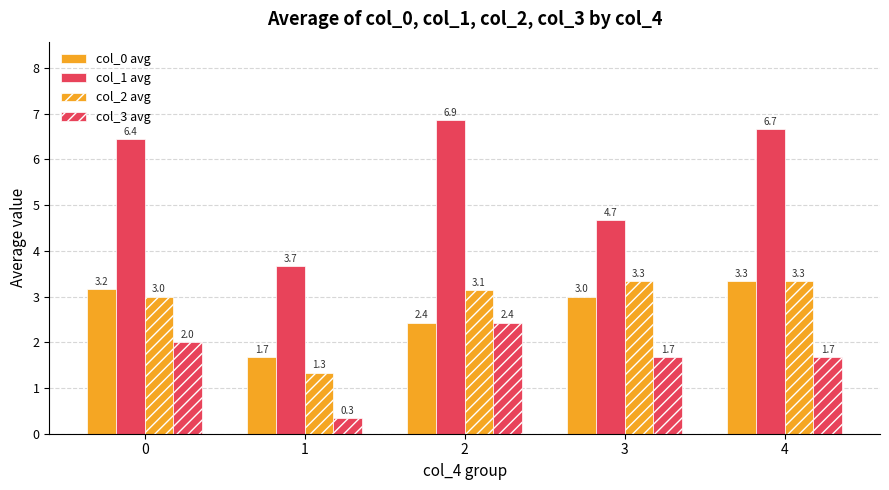

The value of col_1 avg at 2 is 6.9. True or false?

True